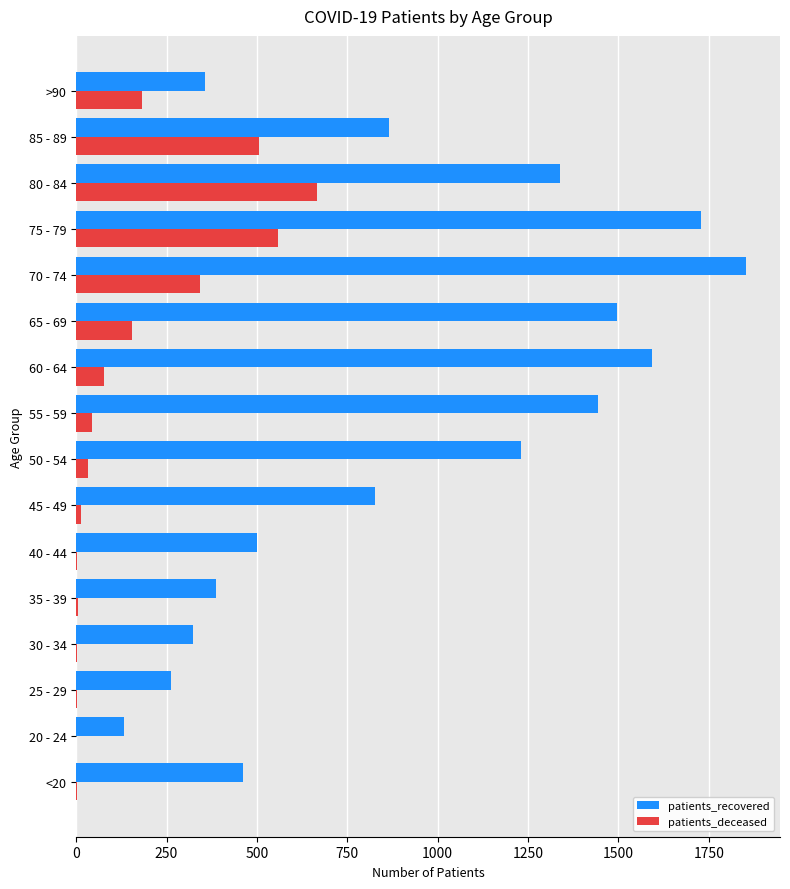

Is it true that patients_recovered equals 1231 at 50 - 54?

True